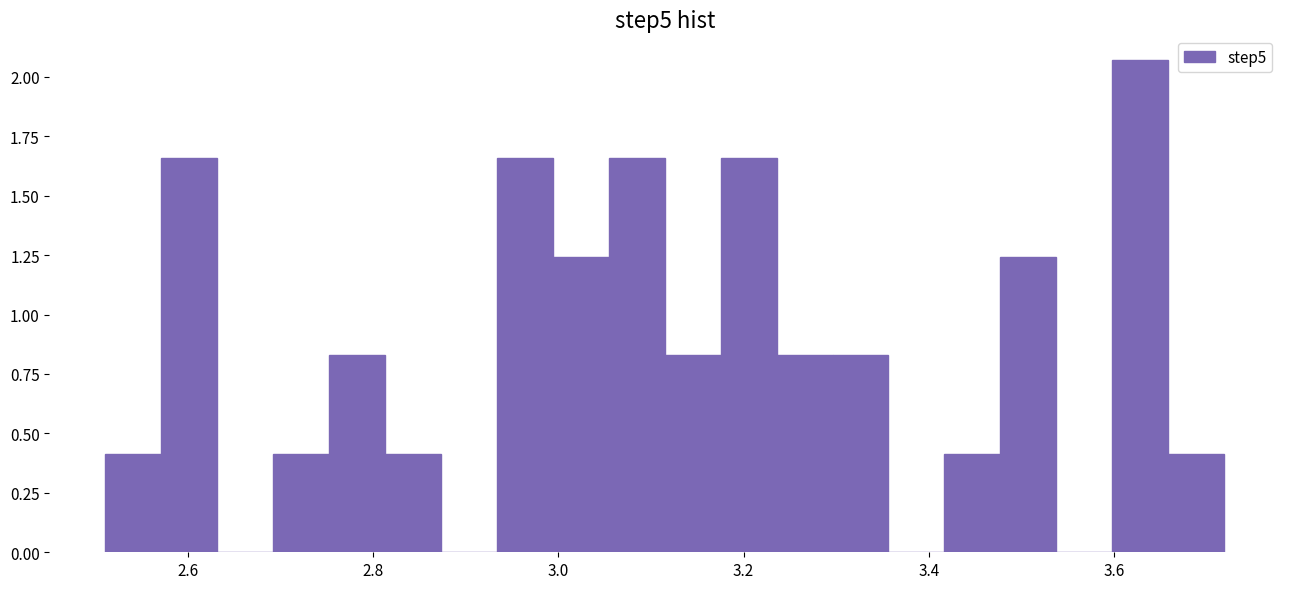

Around what value on the x-axis is the tallest bar? Give the approximate position of its centre, as read against the axis.

3.62